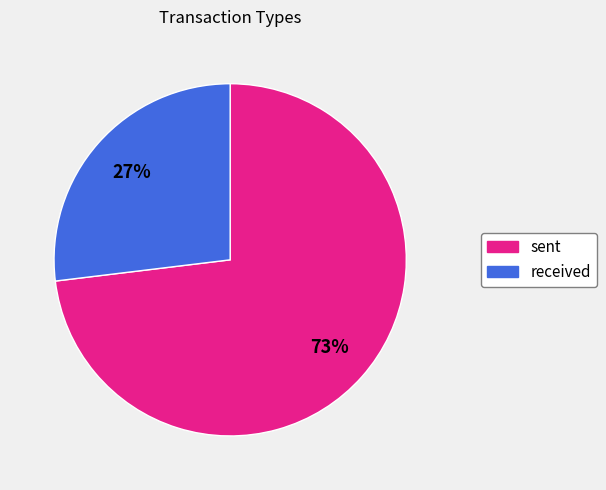

Which category has the biggest portion of the pie?

sent